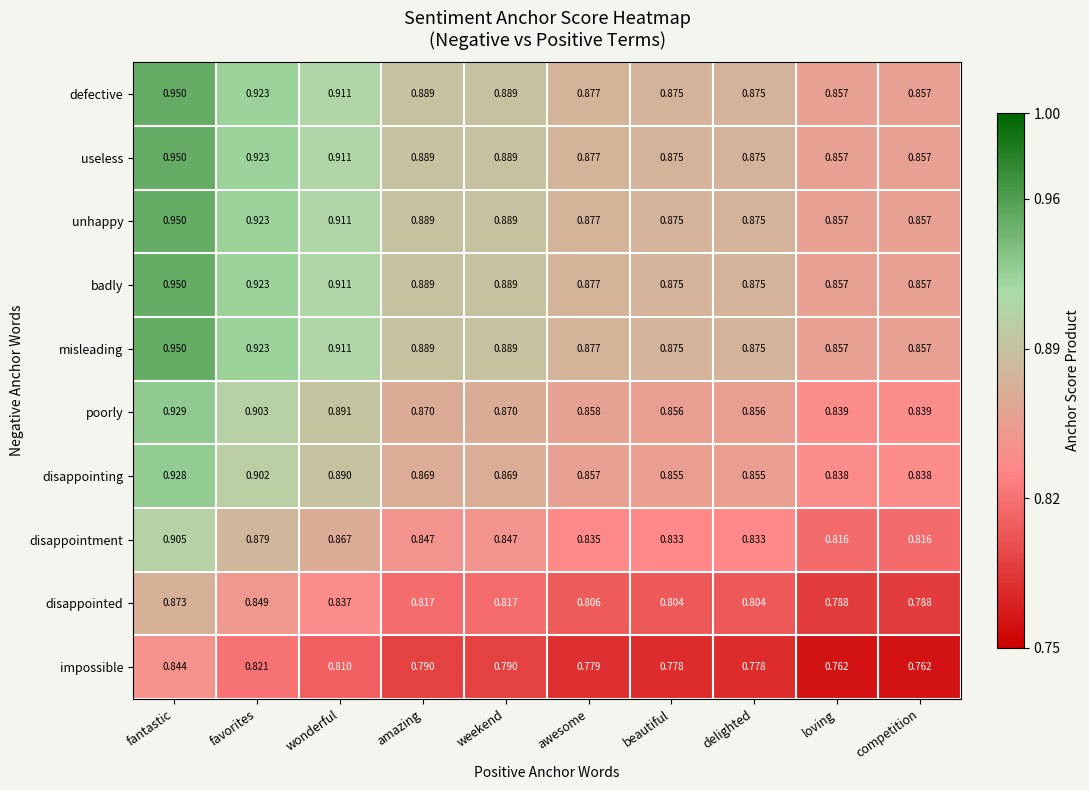

Is the value of impossible at awesome greater than the value of misleading at wonderful?

No